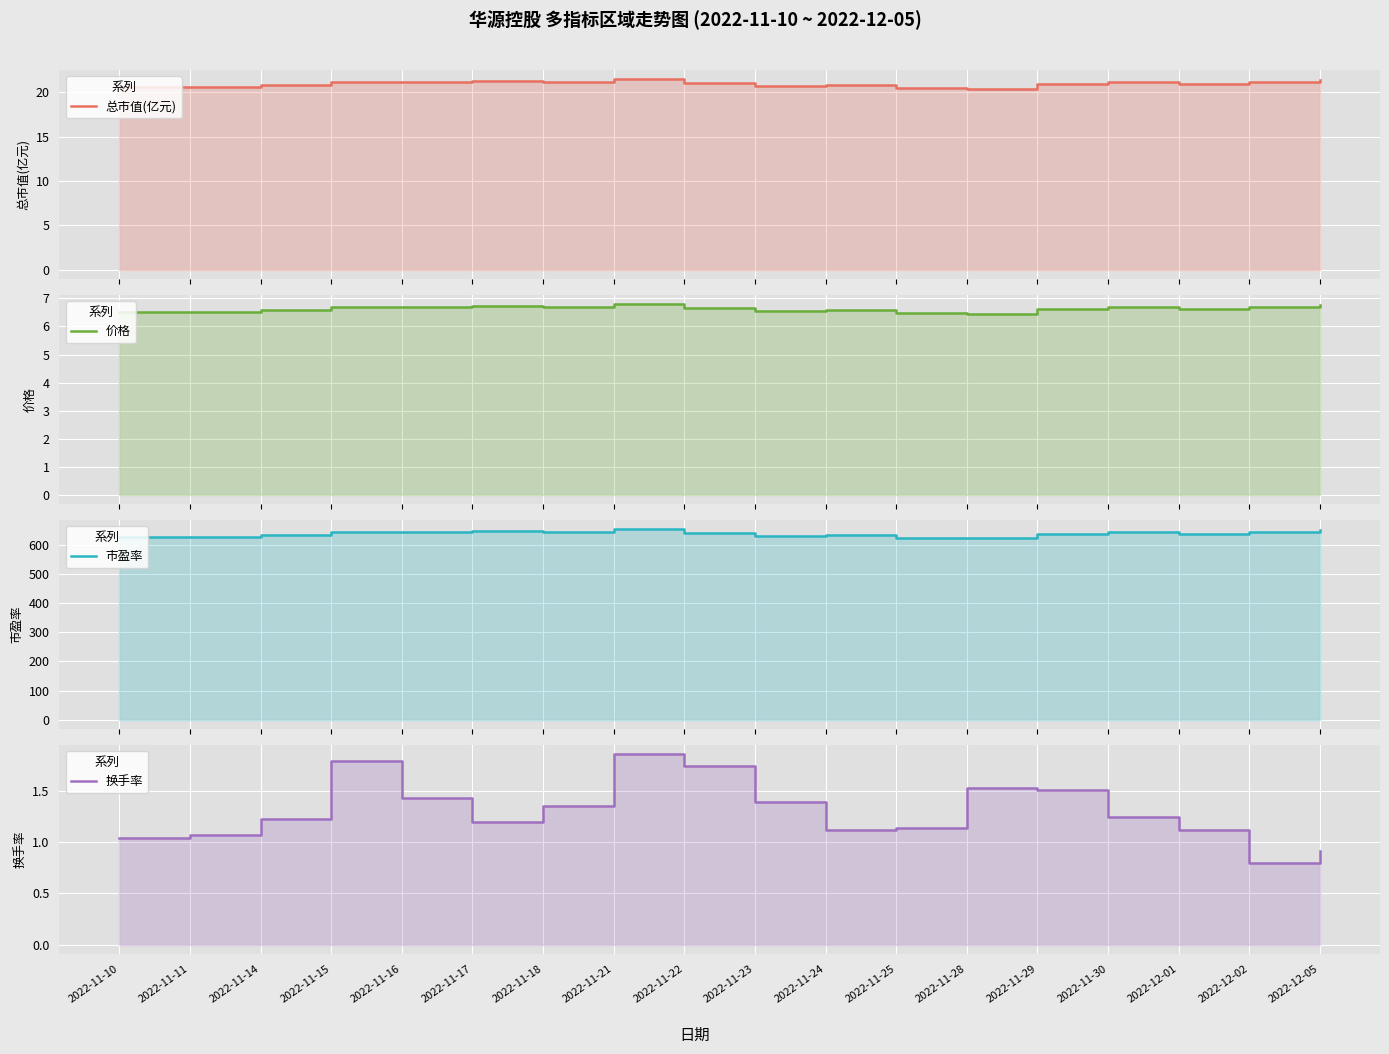

Reading left to right, what are all the values shown in this chart?

总市值(亿元): 20.5	20.6	20.8	21.1	21.1	21.3	21.1	21.4	21.0	20.7	20.8	20.5	20.4	20.9	21.1	20.9	21.2	21.3
价格: 6.5	6.5	6.6	6.7	6.7	6.7	6.7	6.8	6.7	6.6	6.6	6.5	6.5	6.6	6.7	6.6	6.7	6.8
市盈率: 626.1	627.1	633.8	644.4	644.4	649.2	643.5	654.0	641.5	631.9	634.8	625.1	622.2	638.6	644.4	638.6	645.4	650.2
换手率: 1.0	1.1	1.2	1.8	1.4	1.2	1.4	1.9	1.7	1.4	1.1	1.1	1.5	1.5	1.2	1.1	0.8	0.9